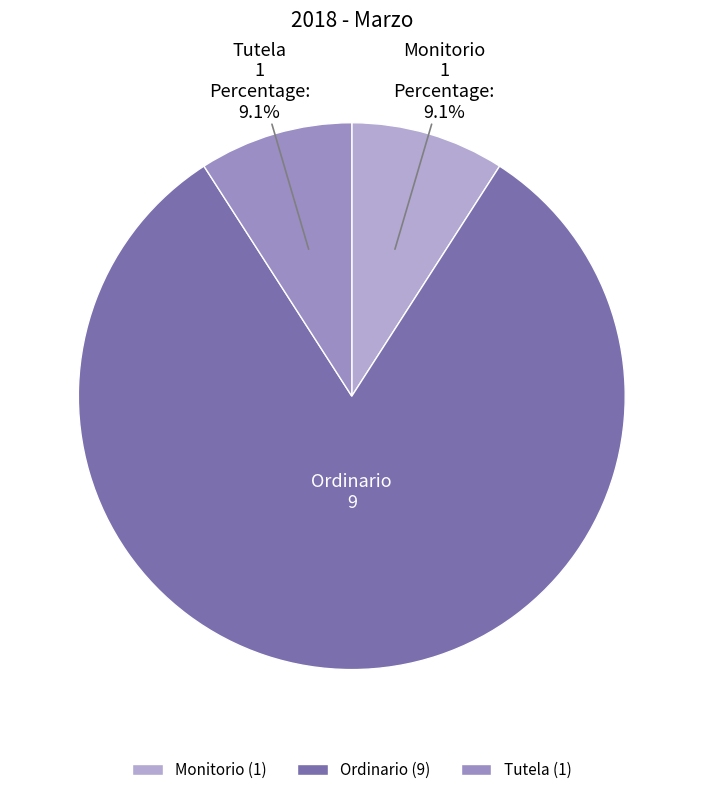

Count the number of slices in the pie.

3